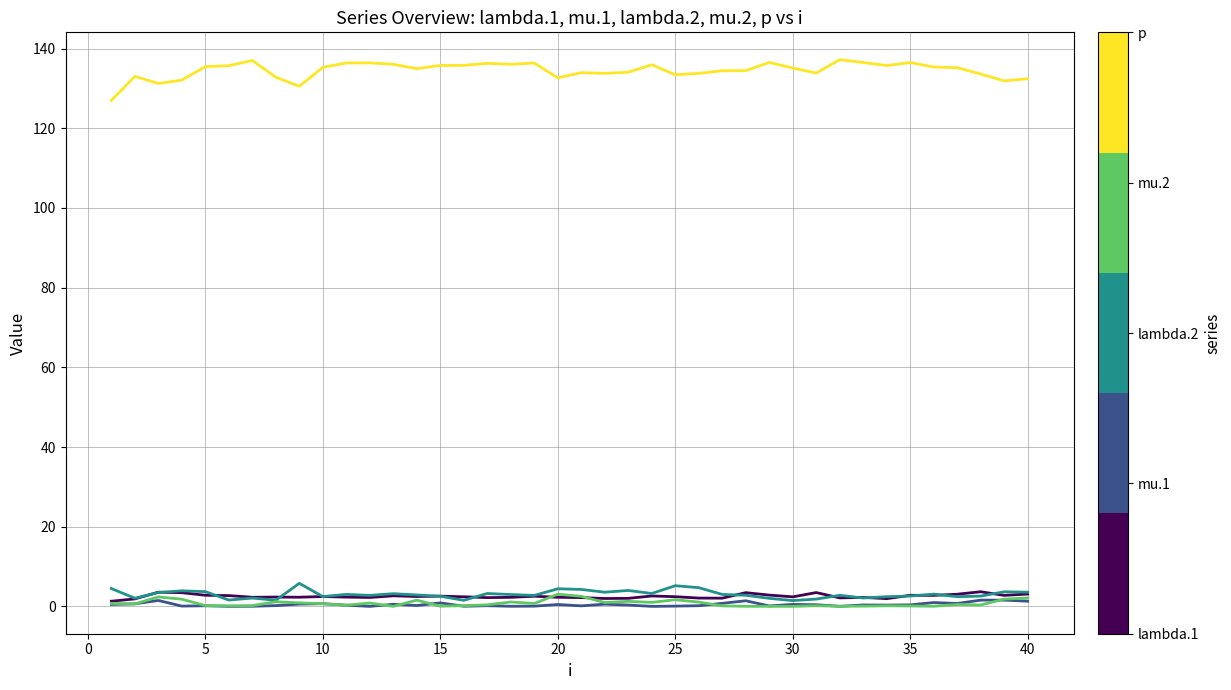

What is the greatest value displayed?

137.2